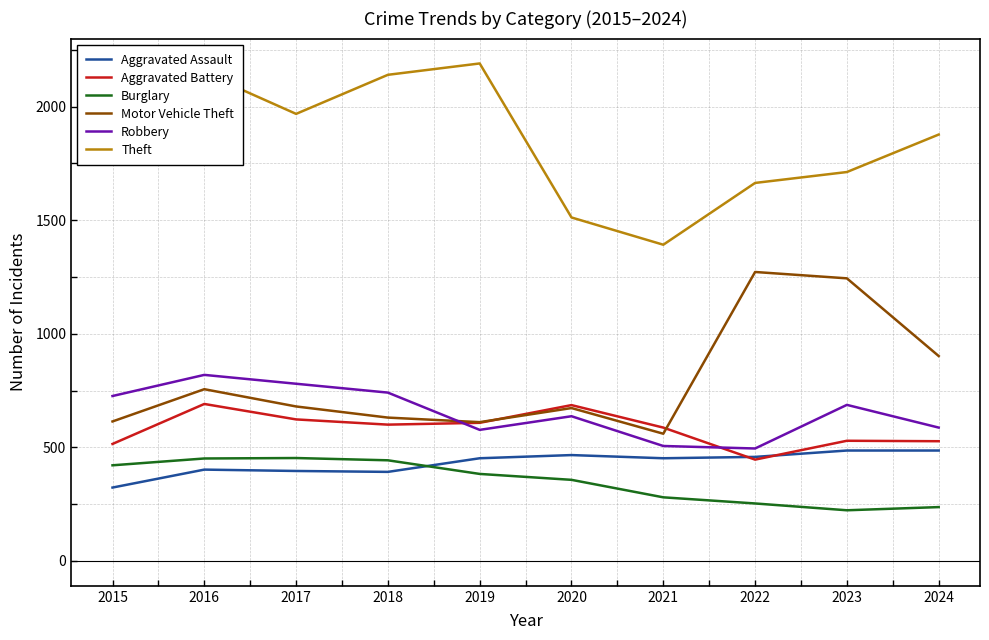

True or false: Motor Vehicle Theft and Robbery intersect in this chart.

True